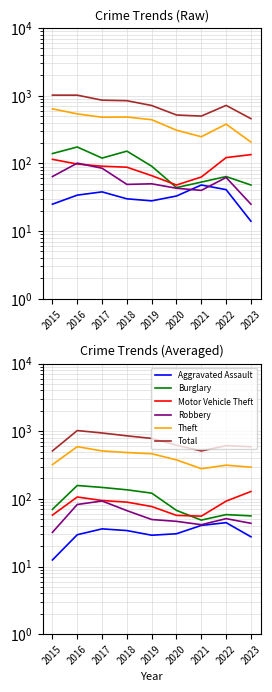

What is the total value across all series at 2019?

1523.0